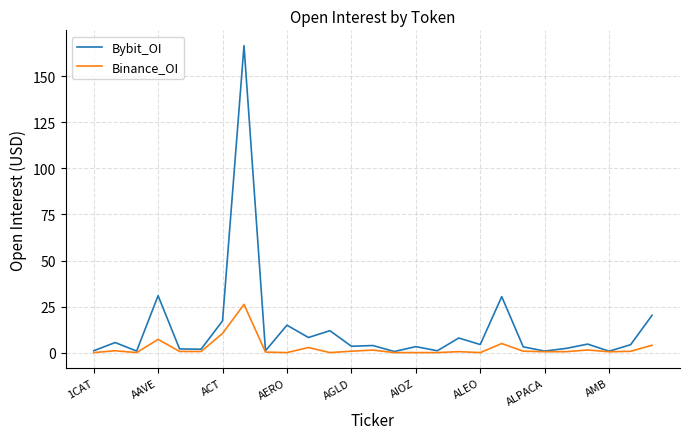

Does the chart have visible grid lines?

Yes